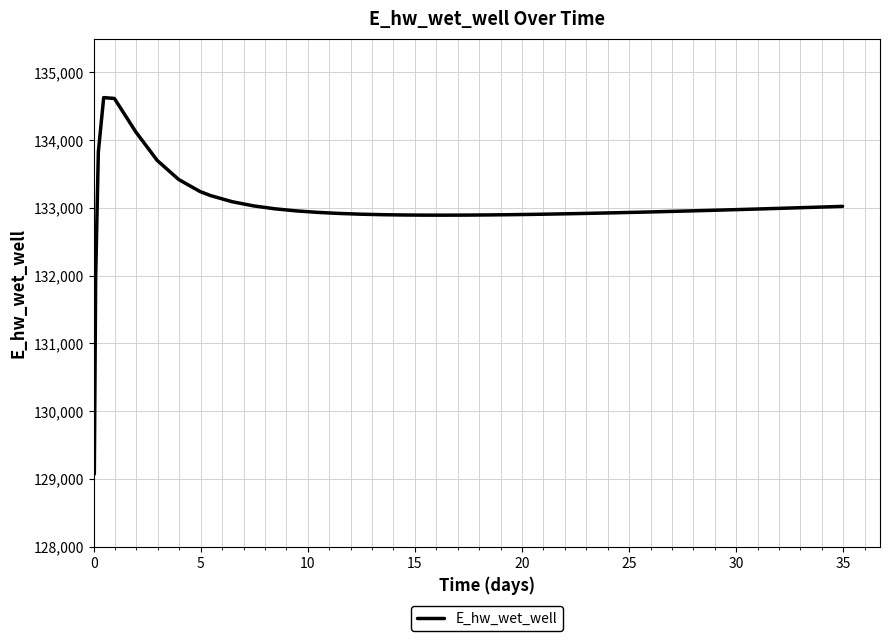

What is the maximum value shown in the chart?

134628.1